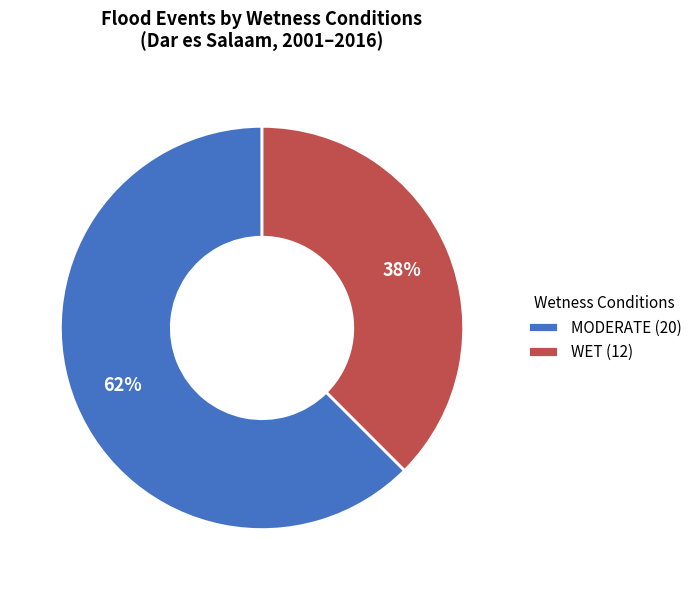

Which slice represents more than half of the pie?

MODERATE